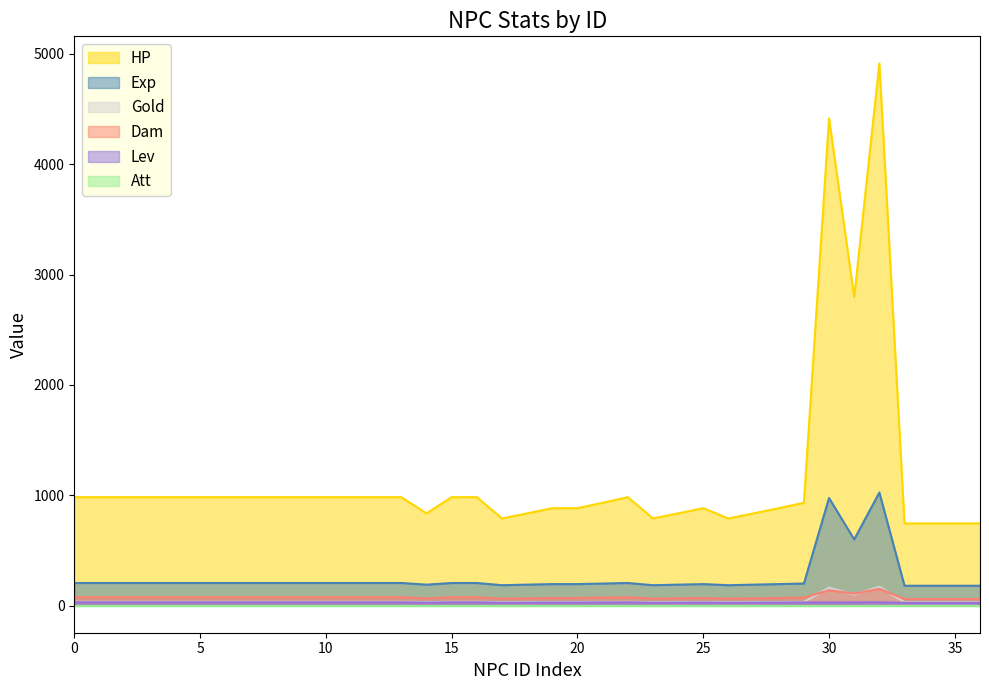

Which series has the largest range (max minus min)?

HP